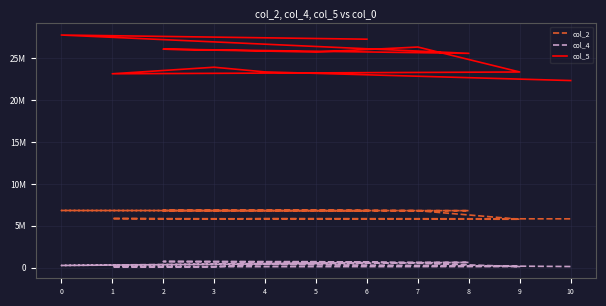

At 7, list the series in order from largest to smallest.

col_5, col_2, col_4